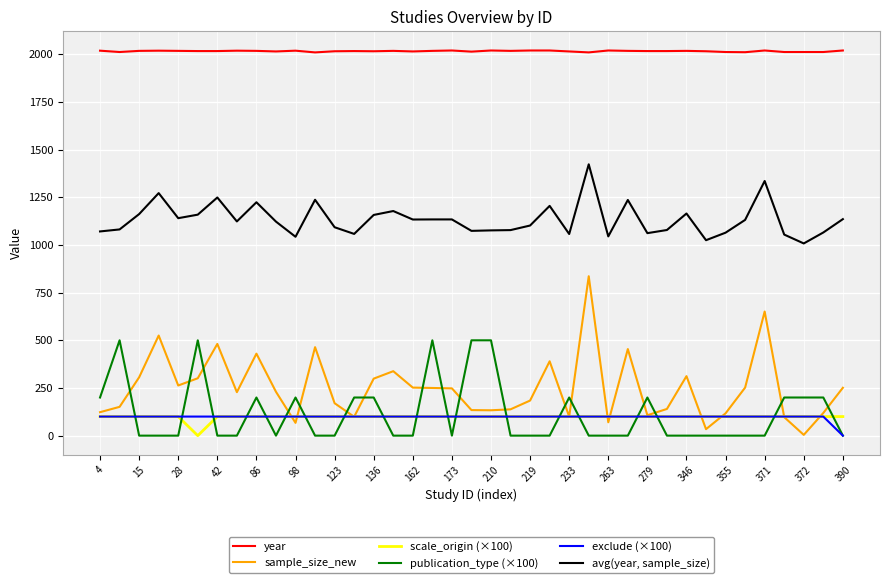

True or false: publication_type (×100) and avg(year, sample_size) cross at least once.

False